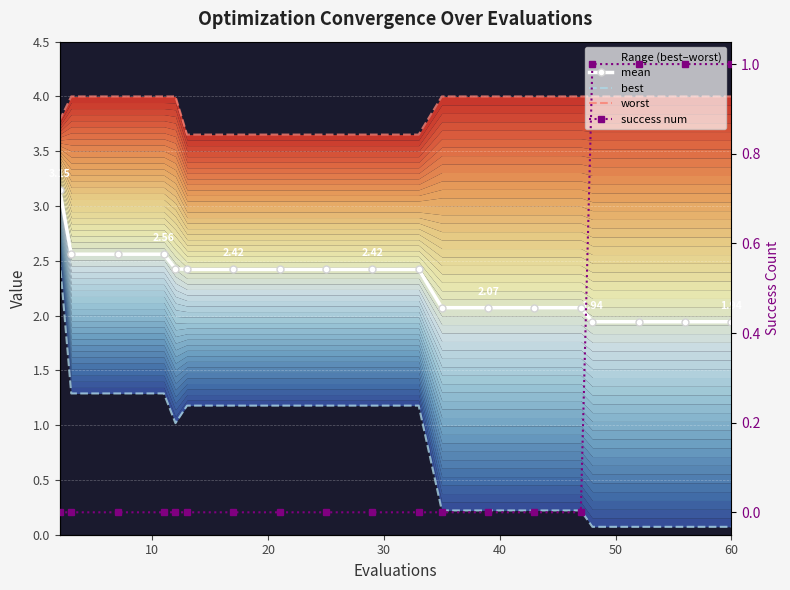

What is the average value of the success num series?

0.2